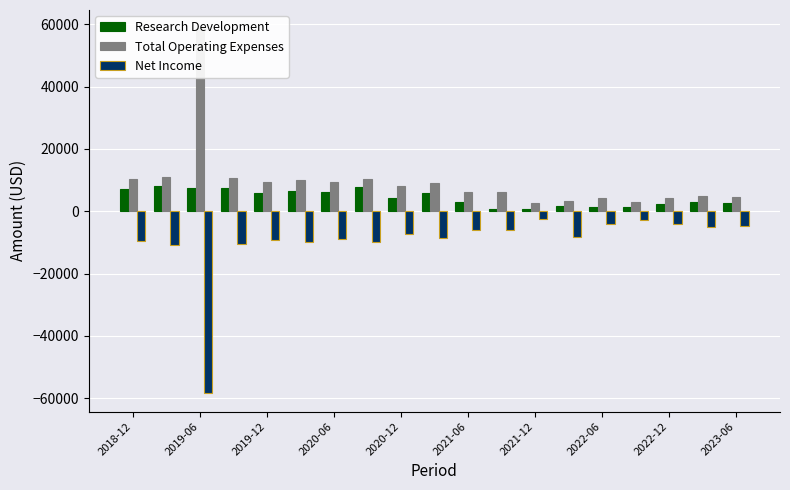

How many values in the Research Development series are below 4200?

9